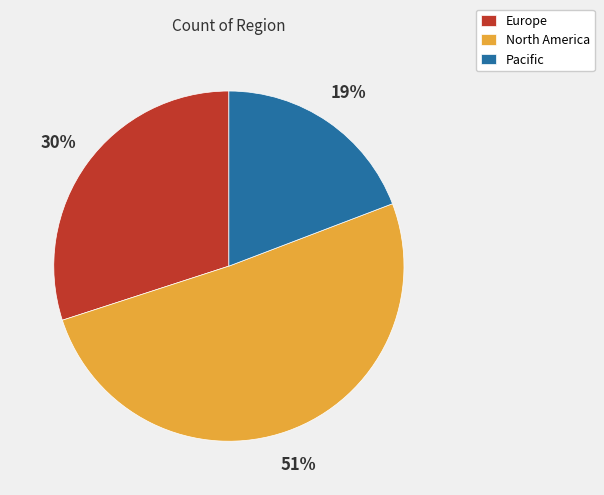

Rank the categories by value from highest to lowest.

North America, Europe, Pacific